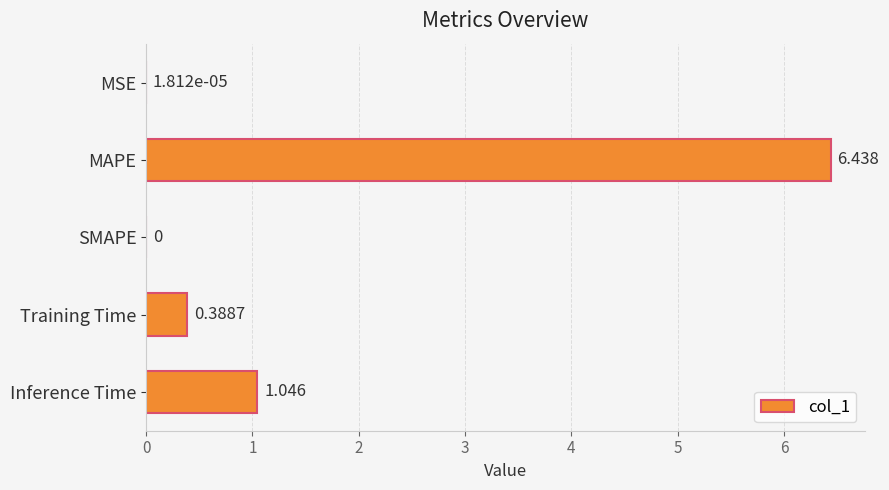

At which label is the value closest to 3?

Inference Time